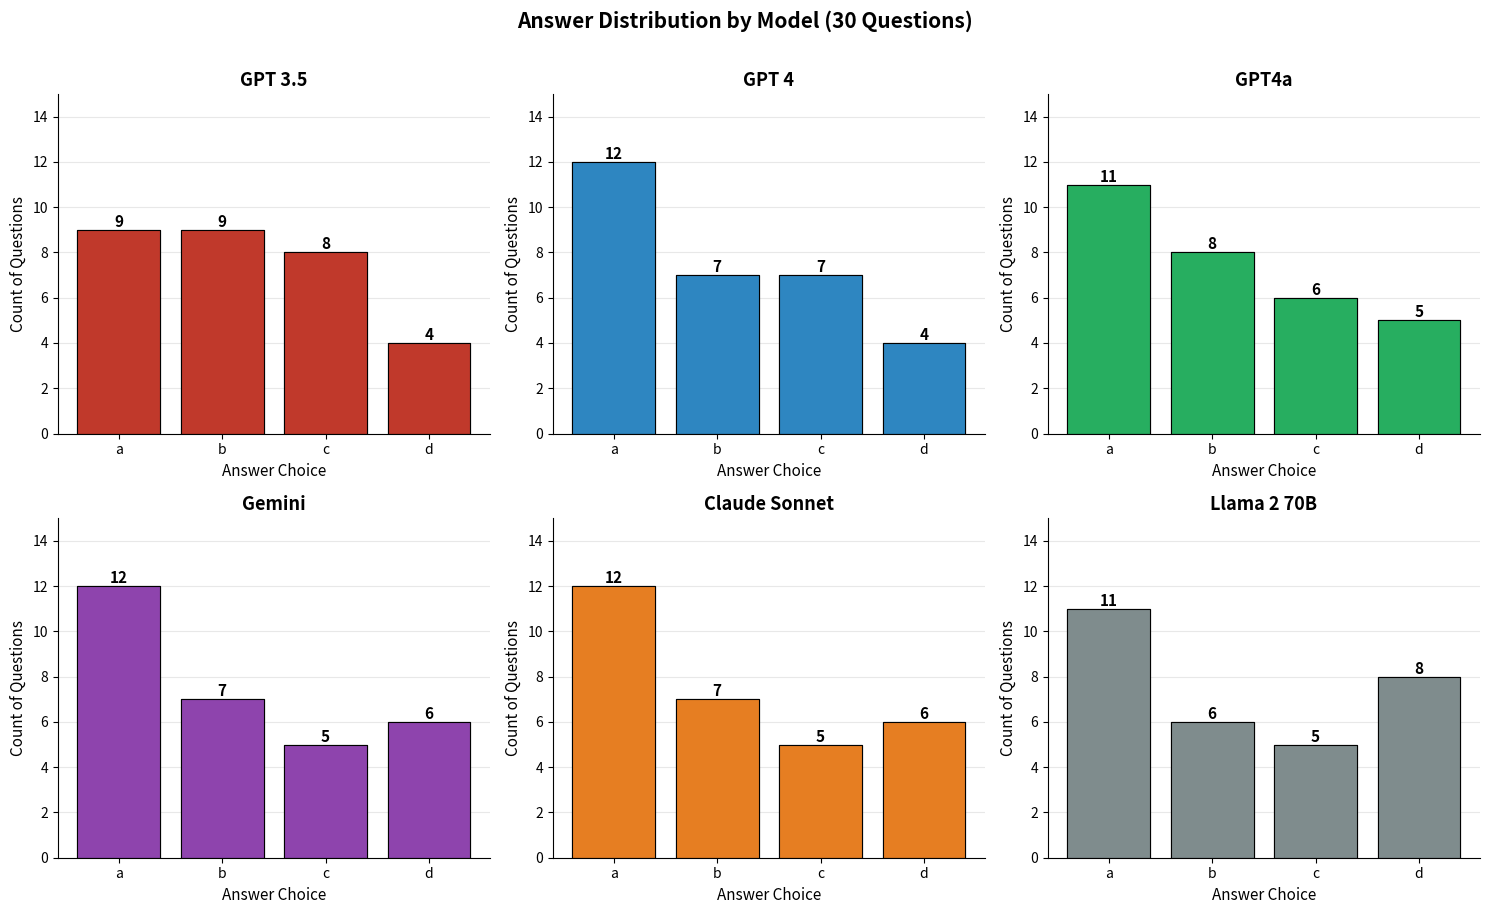

Reading left to right, what are all the values shown in this chart?

GPT 3.5: 9	9	8	4
GPT 4: 12	7	7	4
GPT4a: 11	8	6	5
Gemini: 12	7	5	6
Claude Sonnet: 12	7	5	6
Llama 2 70B: 11	6	5	8